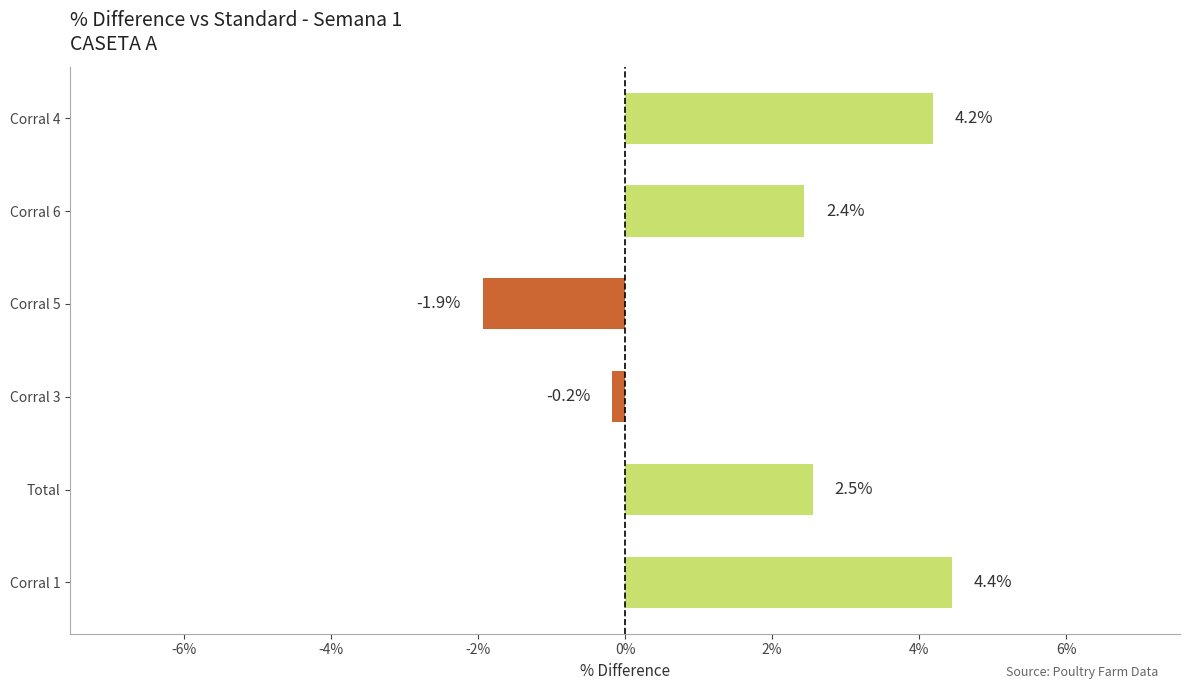

At which category does the chart reach its minimum across all series?

Corral 5